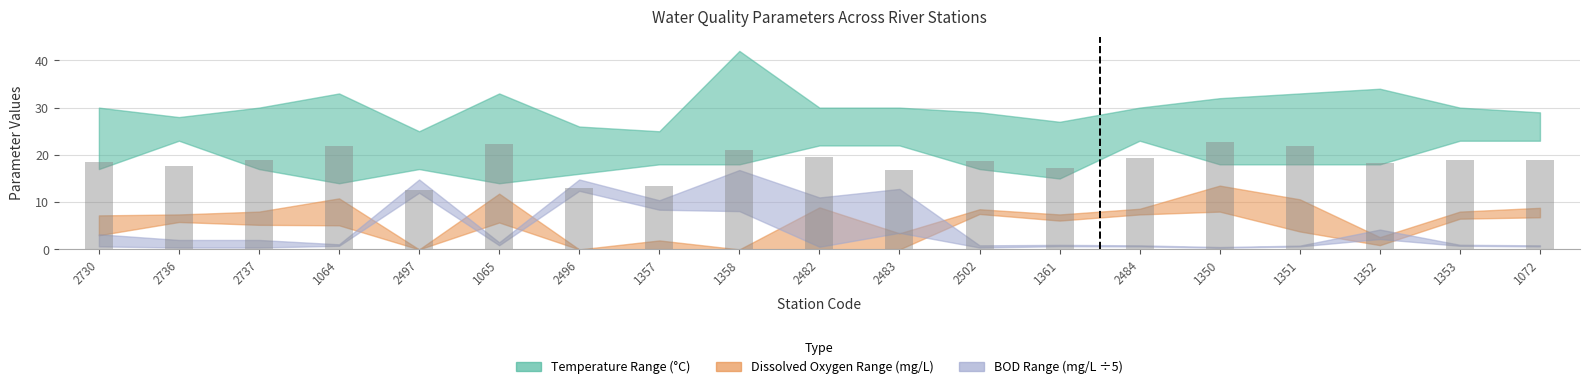

What is the ratio of the value at 1352 to the value at 2496?

1.4